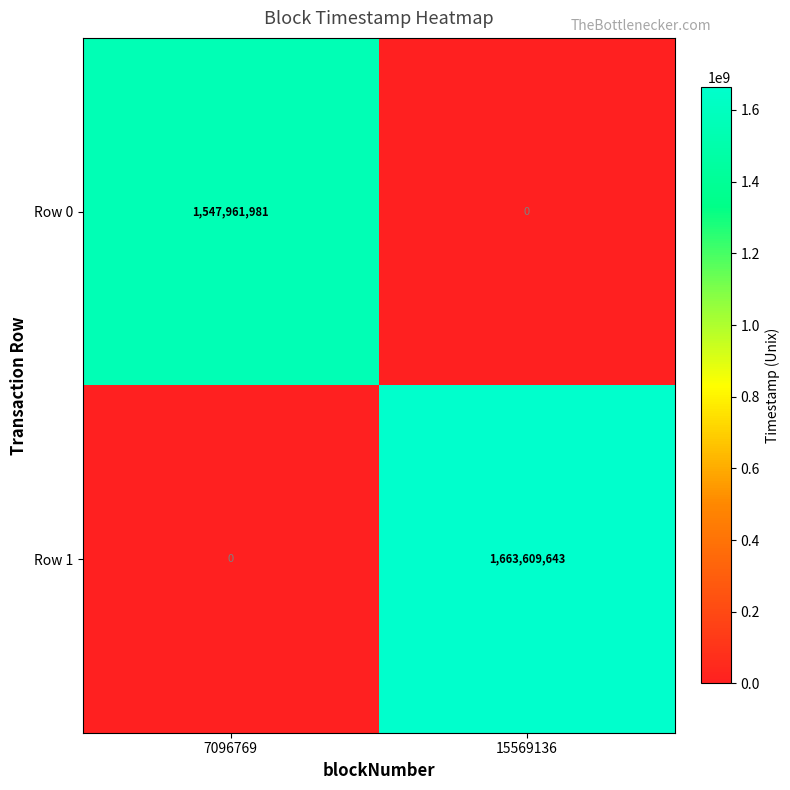

The Row 0 series shows 855222643 at 7096769. True or false?

False